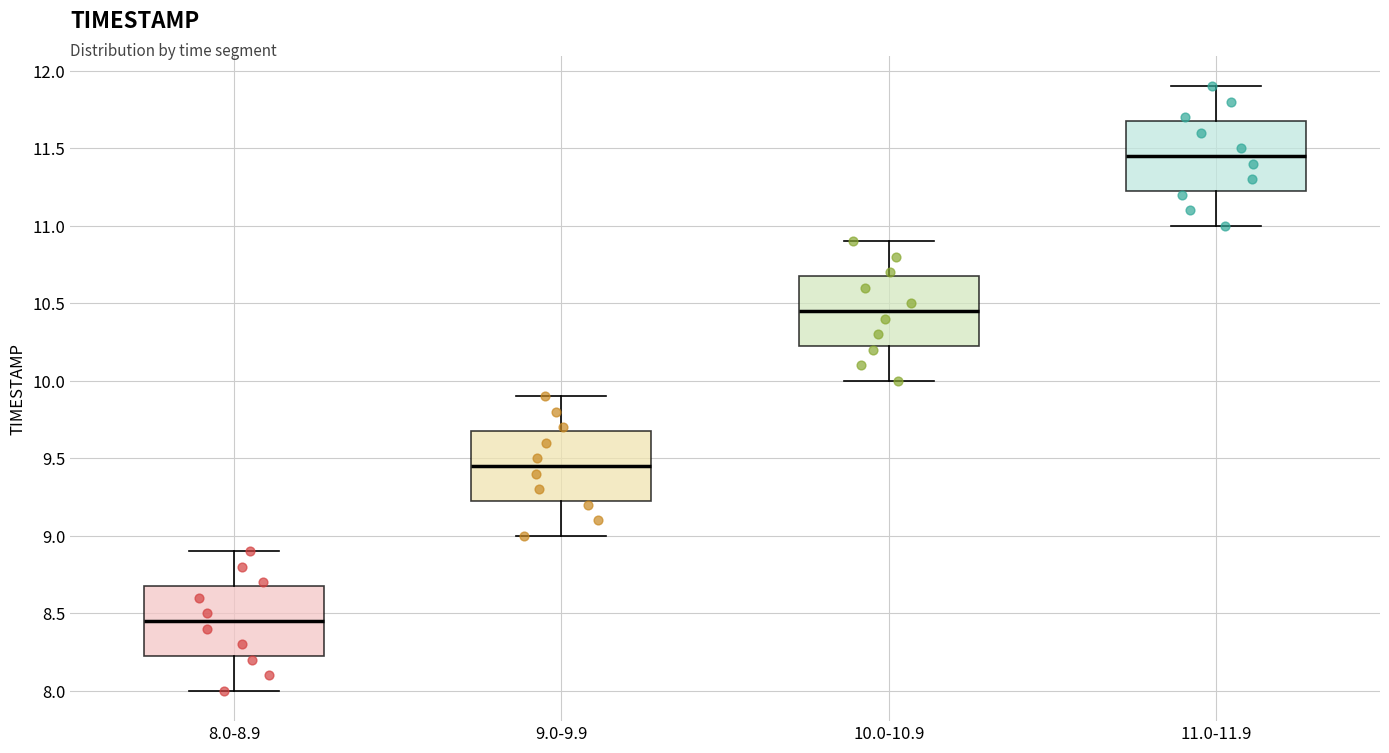

Reading left to right, read every box against the y-axis: the position of its median line, the range the box covers, and the ends of its whiskers. The values are not printed on the chart, so give them approximately, as read against the axis.

8.0-8.9: median 8.45, box 8.25 to 8.70, whiskers 8.00 to 8.90
9.0-9.9: median 9.45, box 9.25 to 9.70, whiskers 9.00 to 9.90
10.0-10.9: median 10.45, box 10.25 to 10.70, whiskers 10.00 to 10.90
11.0-11.9: median 11.45, box 11.25 to 11.70, whiskers 11.00 to 11.90